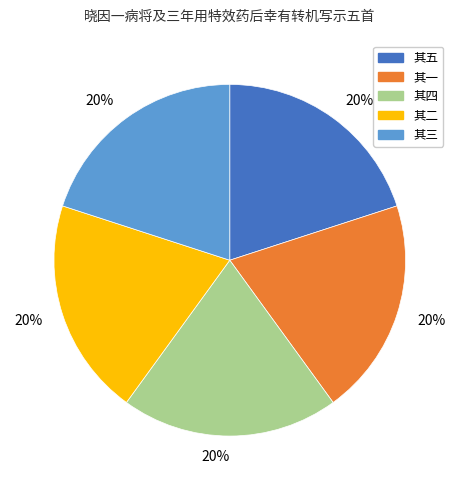

Is there a majority slice in this chart?

No